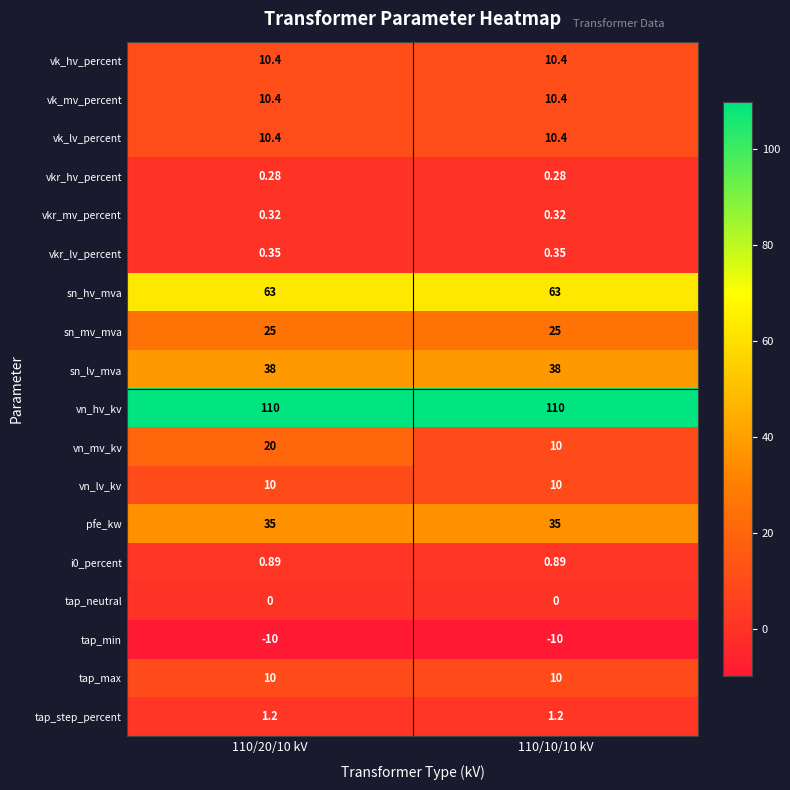

Is the value of vk_hv_percent at 110/10/10 kV greater than the value of tap_max at 110/20/10 kV?

Yes